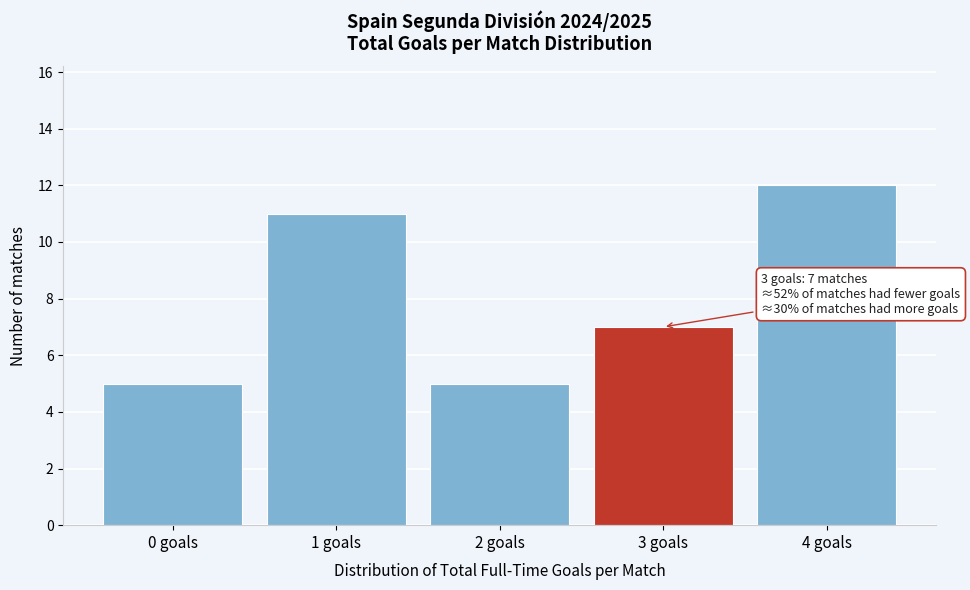

Reading left to right, transcribe all the data shown in this chart.

0 goals=5	1 goals=11	2 goals=5	3 goals=7	4 goals=12